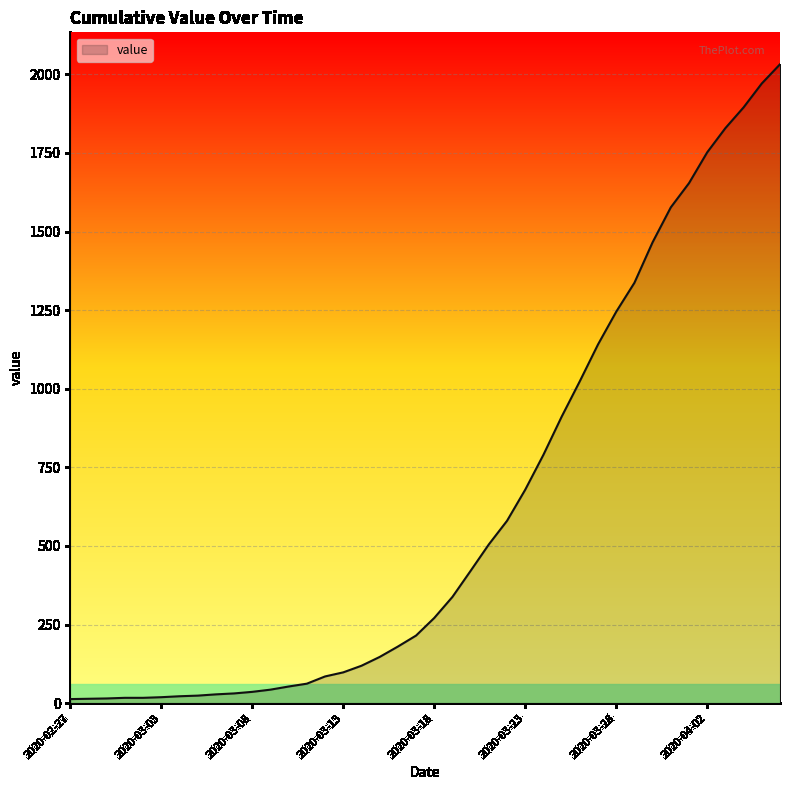

What is the difference between the maximum and minimum values?

2019